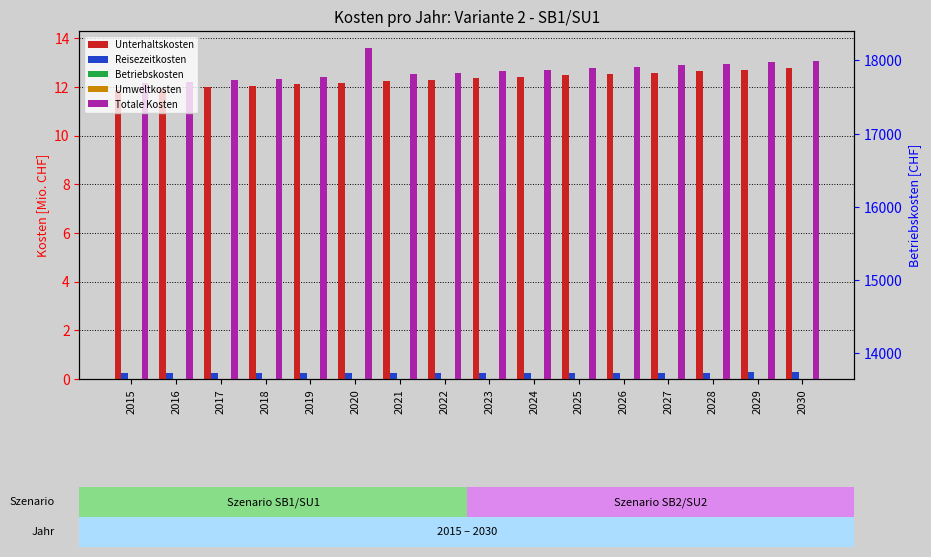

Reading left to right, extract all data points from this chart.

Unterhaltskosten: 11.9	11.9	12.0	12.1	12.1	12.2	12.2	12.3	12.3	12.4	12.5	12.5	12.6	12.6	12.7	12.8
Reisezeitkosten: 0.2	0.3	0.3	0.3	0.3	0.3	0.3	0.3	0.3	0.3	0.3	0.3	0.3	0.3	0.3	0.3
Betriebskosten: 0.0	0.0	0.0	0.0	0.0	0.0	0.0	0.0	0.0	0.0	0.0	0.0	0.0	0.0	0.0	0.0
Umweltkosten: 0.0	0.0	0.0	0.0	0.0	0.0	0.0	0.0	0.0	0.0	0.0	0.0	0.0	0.0	0.0	0.0
Totale Kosten: 12.2	12.2	12.3	12.3	12.4	13.6	12.5	12.6	12.6	12.7	12.8	12.8	12.9	12.9	13.0	13.1